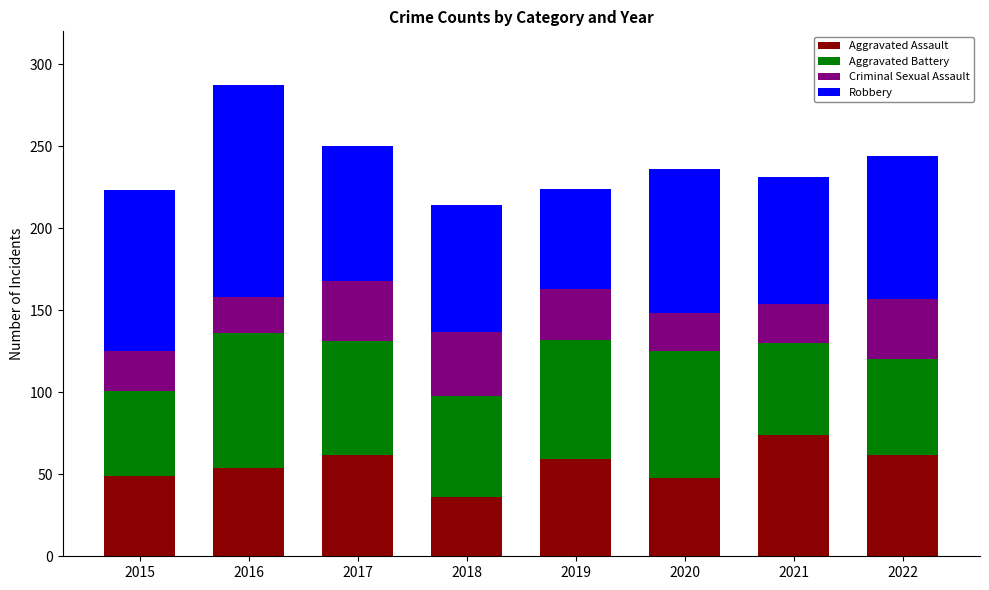

At which category is the sum across all series the highest?

2016